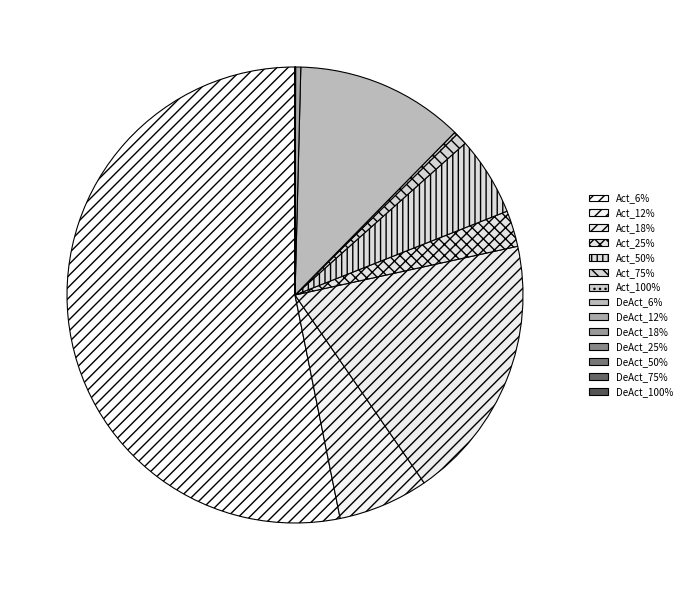

What percentage do DeAct_6% and DeAct_100% together represent?

12.0%